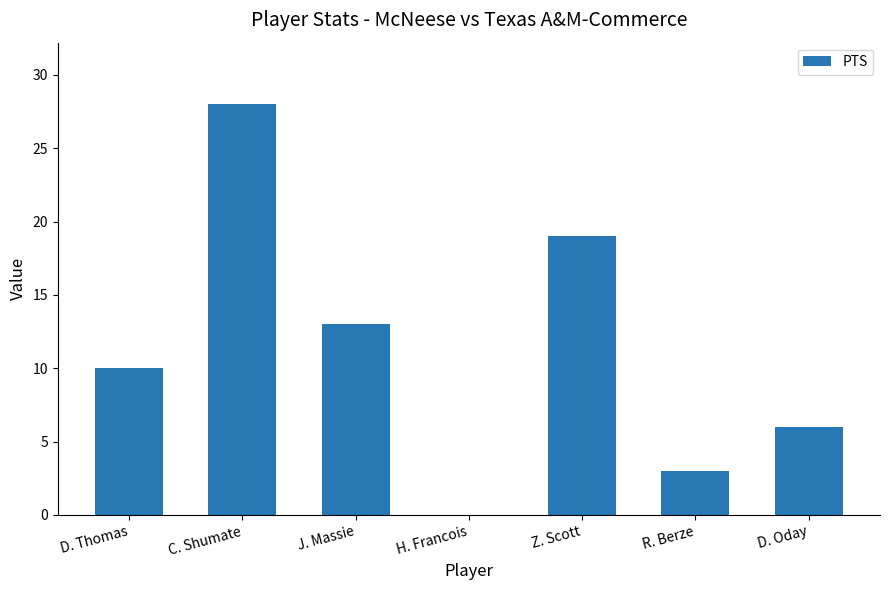

Are the bars horizontal?

No